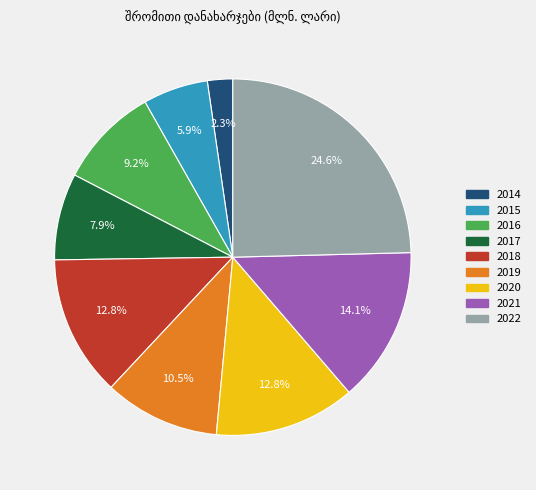

To the nearest percent, what percentage of the pie is 2016?

9%